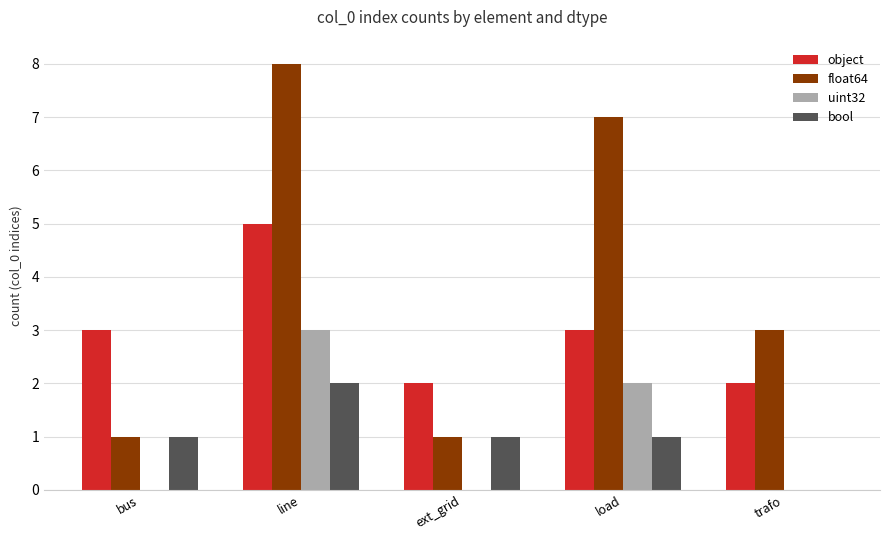

At which label does object reach its peak?

line